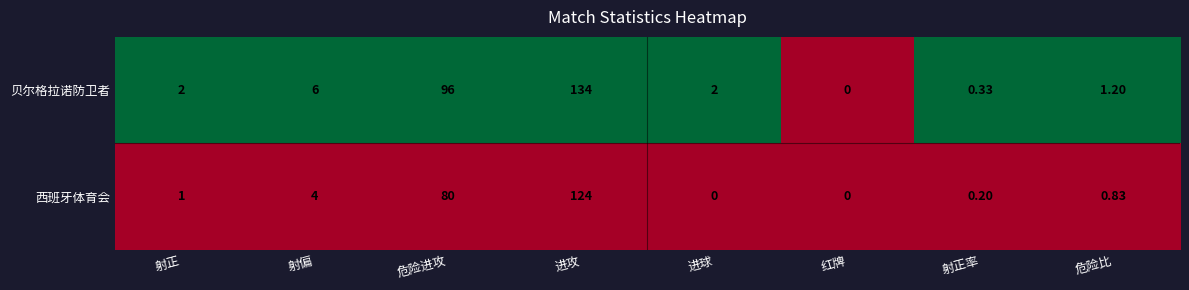

What is the difference between the highest and lowest values at 射正?

1.0